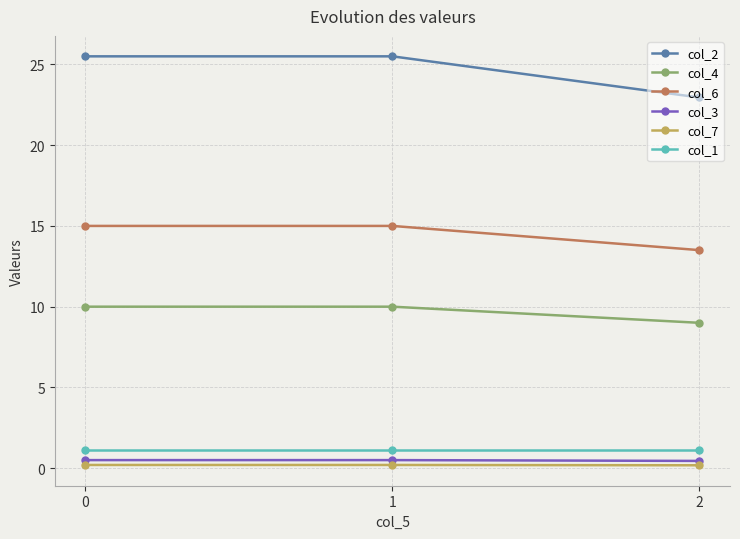

Is the value of col_3 at 0 greater than the value of col_4 at 2?

No